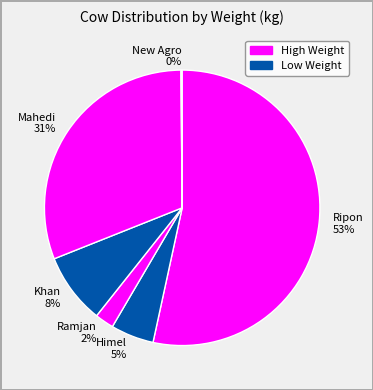

Which slice is the largest?

Ripon 53%